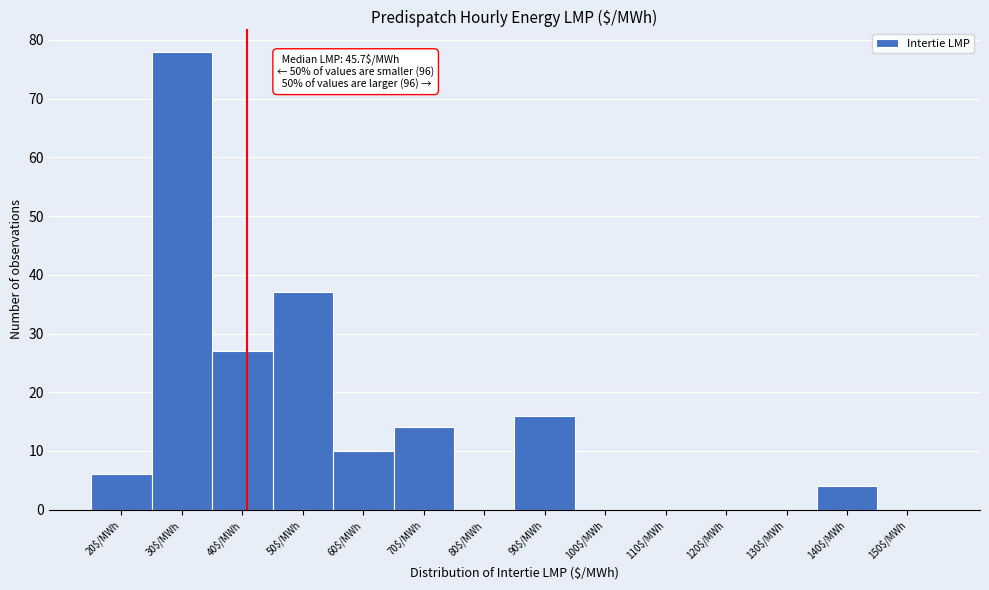

Is it true that the value at 30$/MWh is 18?

False